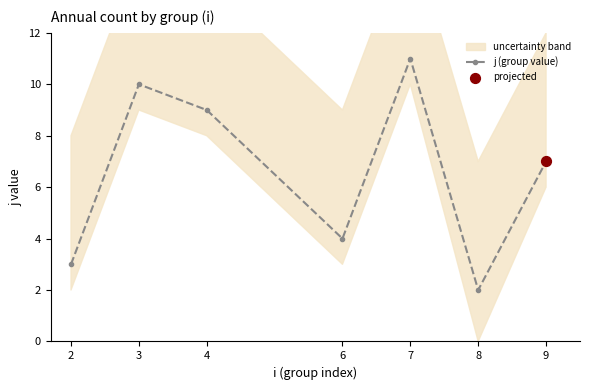

What is the change in value from 3 to 4?

-1